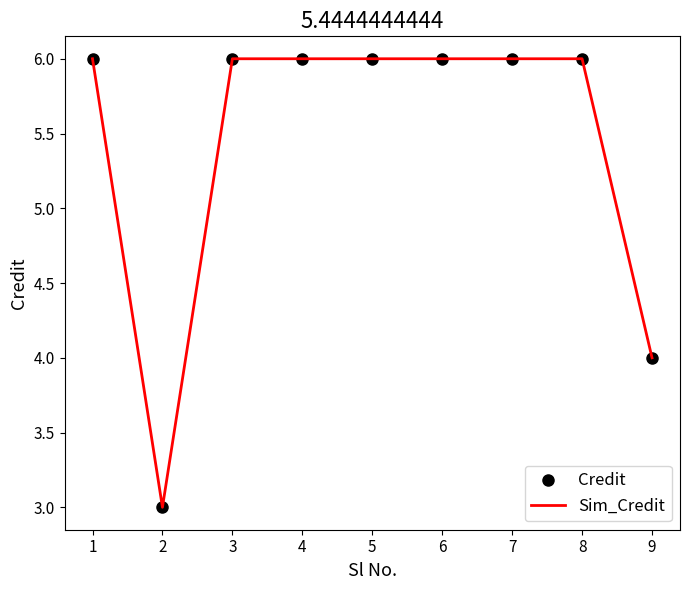

What is the value of the Credit point at the 9th from the left?

4